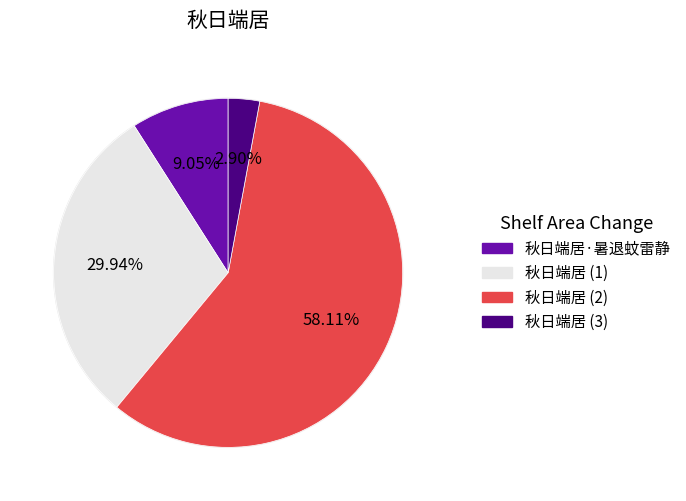

Count the number of slices in the pie.

4